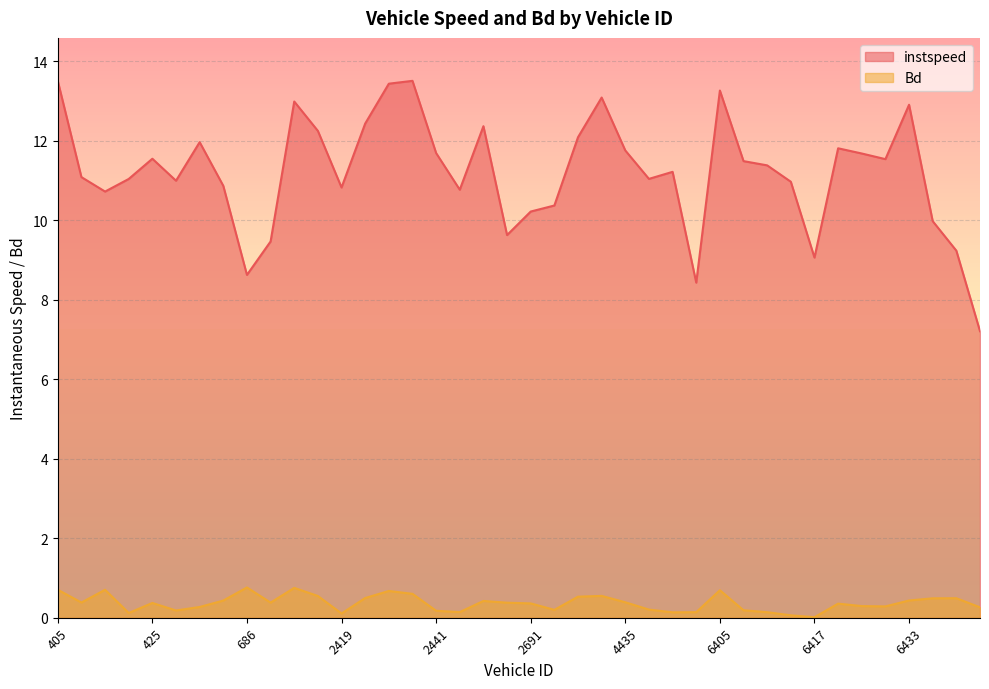

At which label is instspeed closest to 10?

6662.0